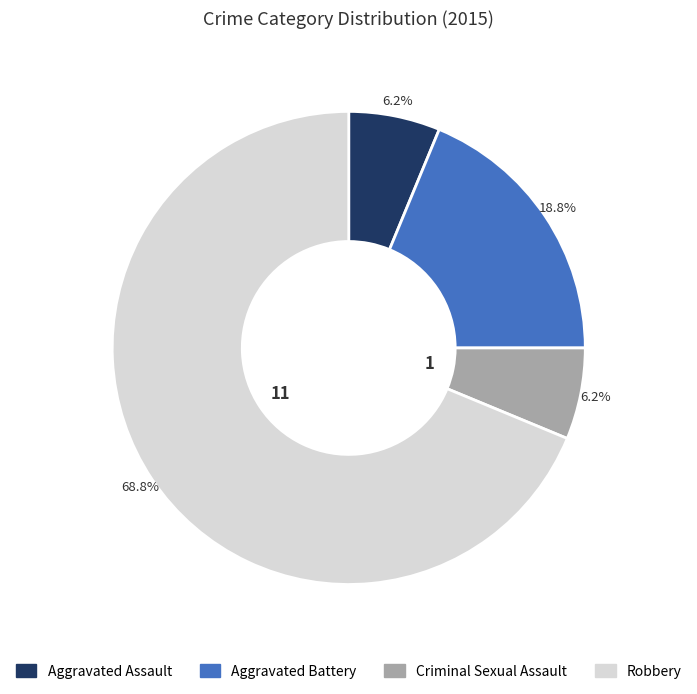

Count the number of slices in the pie.

4